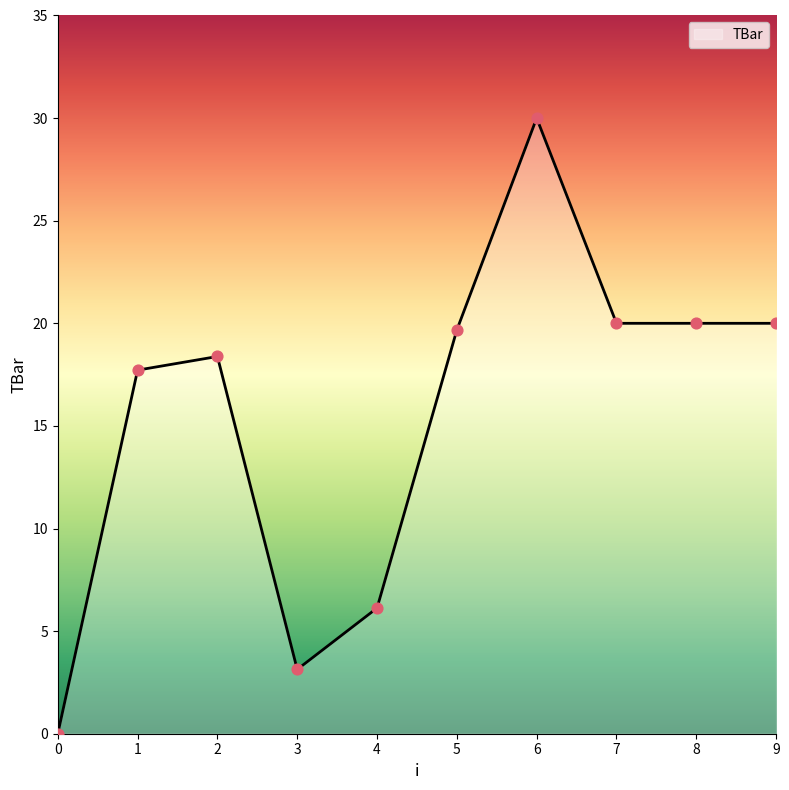

What is the change in value from 4 to 8?

+13.9